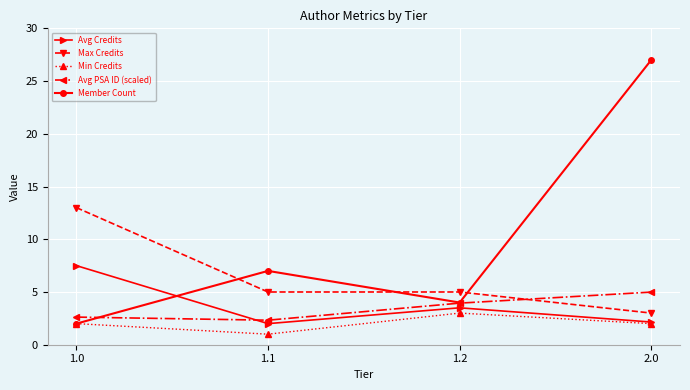

The value of Avg PSA ID (scaled) at 2.0 is 7.6. True or false?

False